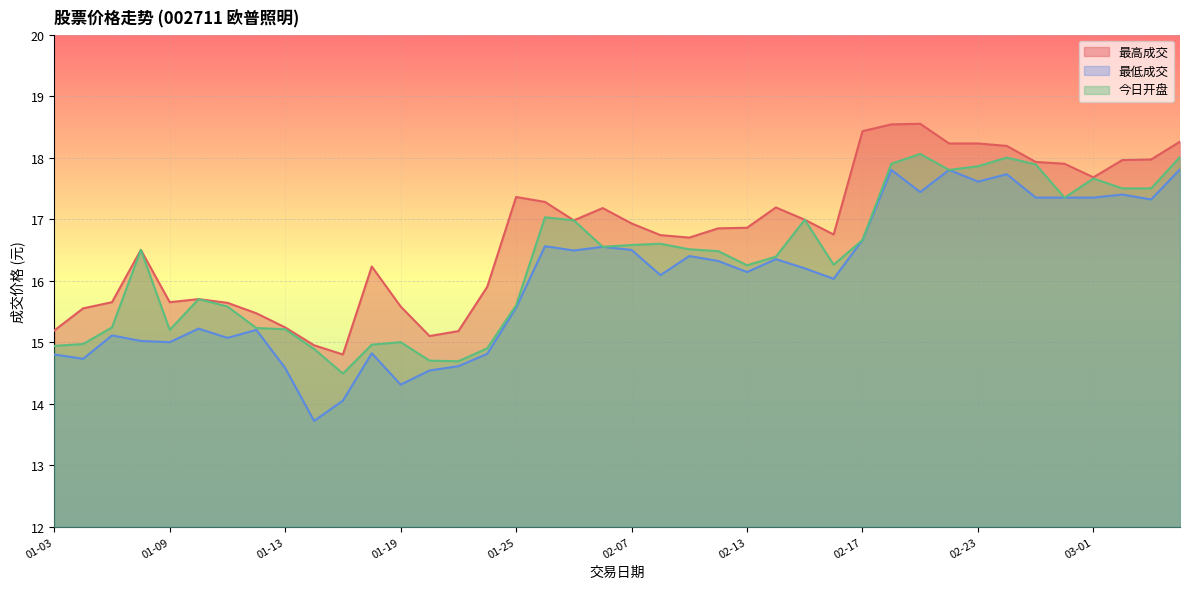

Does the chart display data point markers on the line(s)?

No